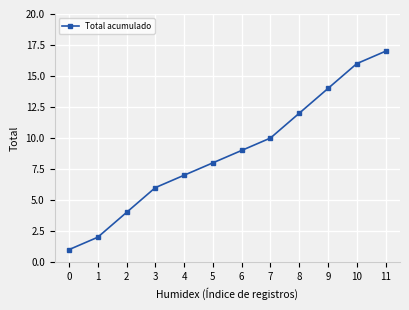

What is the smallest value displayed?

1